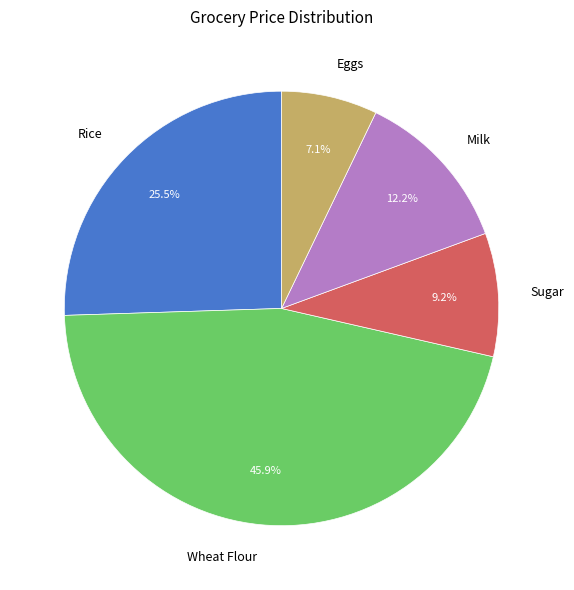

Count the number of slices in the pie.

5